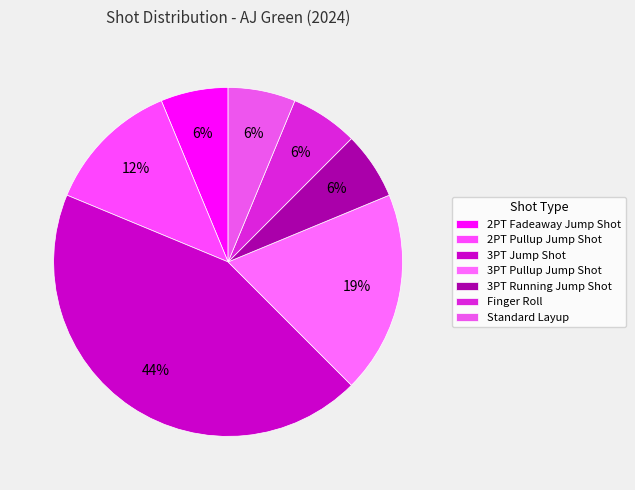

Count the number of slices in the pie.

7